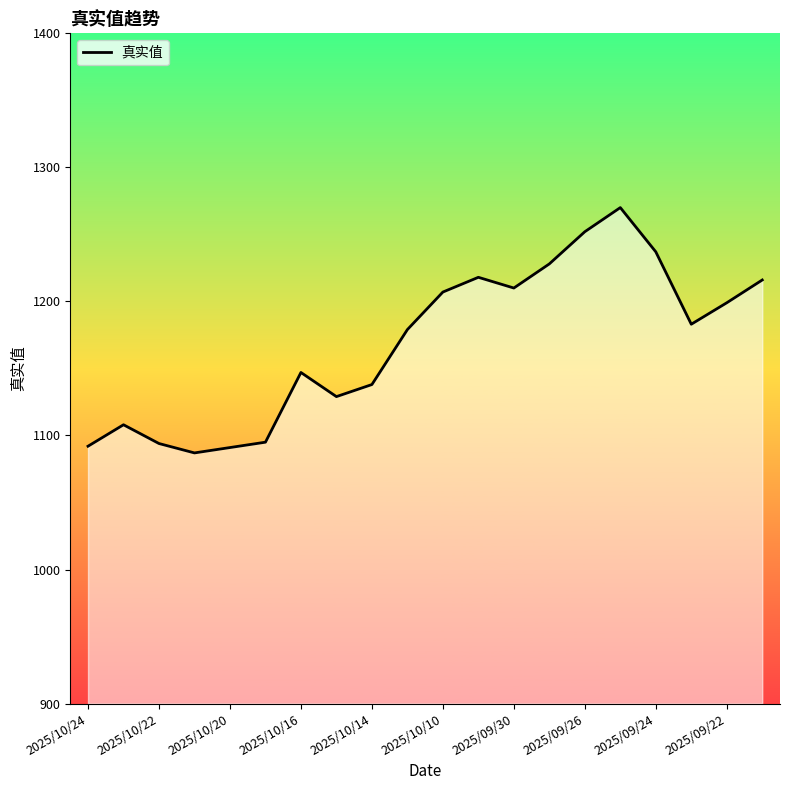

What is the maximum value shown in the chart?

1270